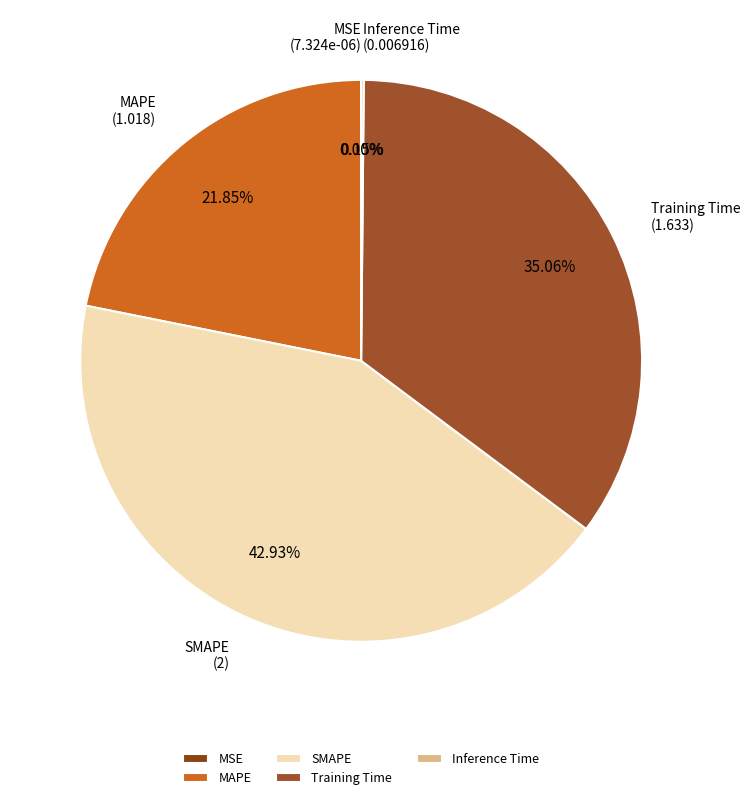

Which has a higher value, SMAPE or MAPE?

SMAPE